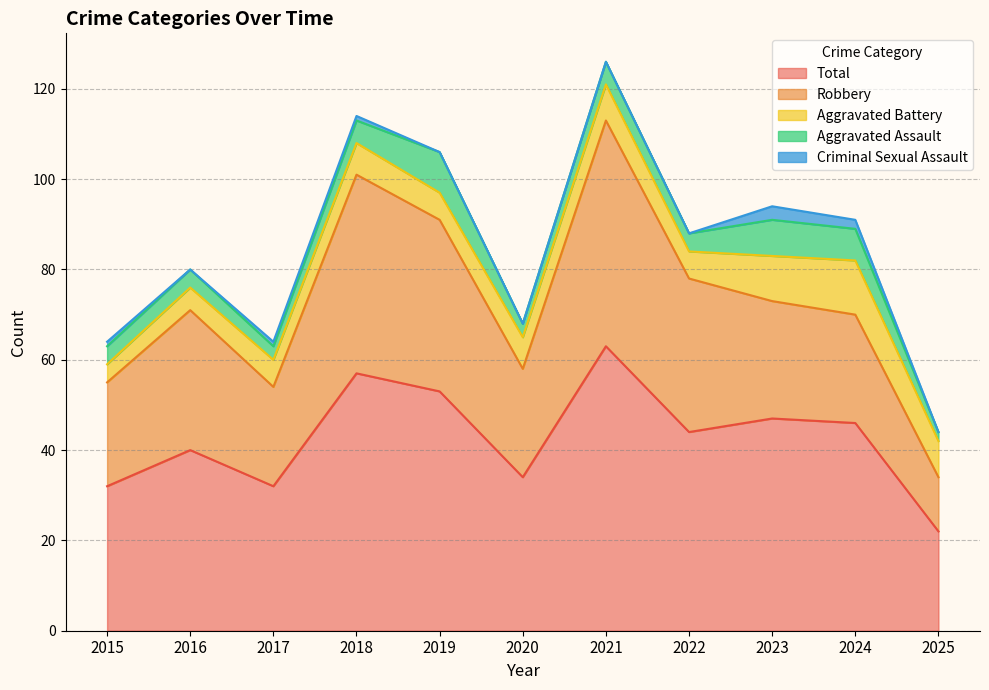

At which category is the sum across all series the highest?

2021